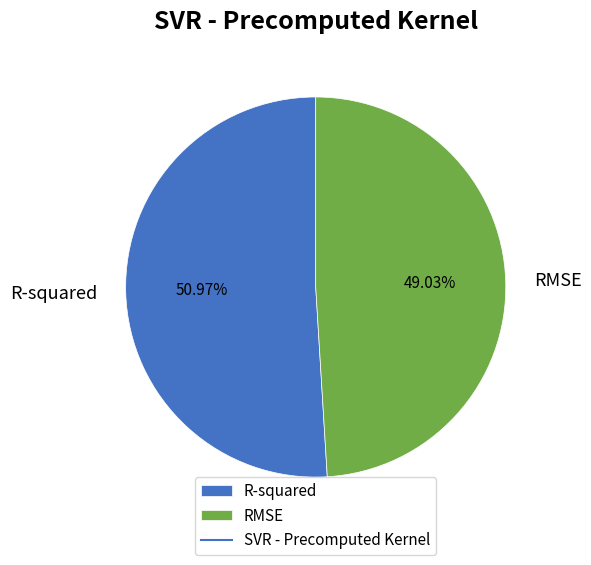

To the nearest percent, what portion does RMSE represent?

49%